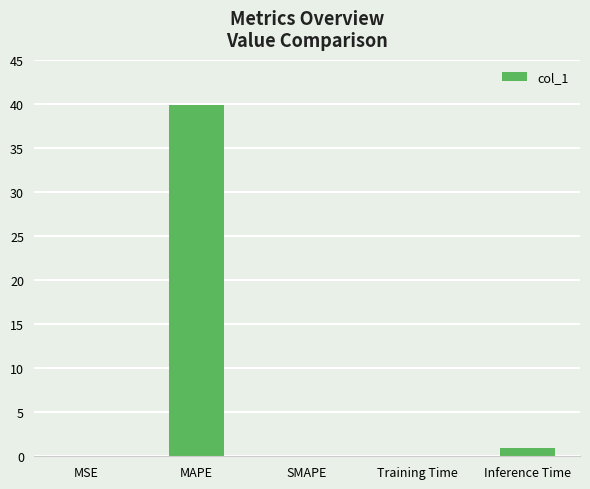

At which label is the value closest to 19?

Inference Time